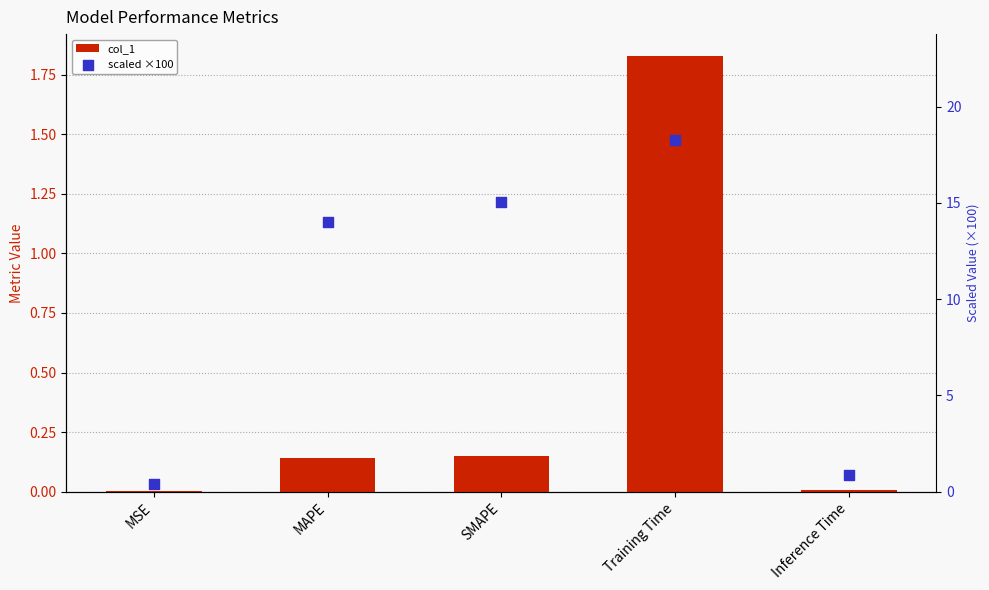

Is the value of scaled ×100 at MAPE greater than the value of col_1 at MAPE?

Yes